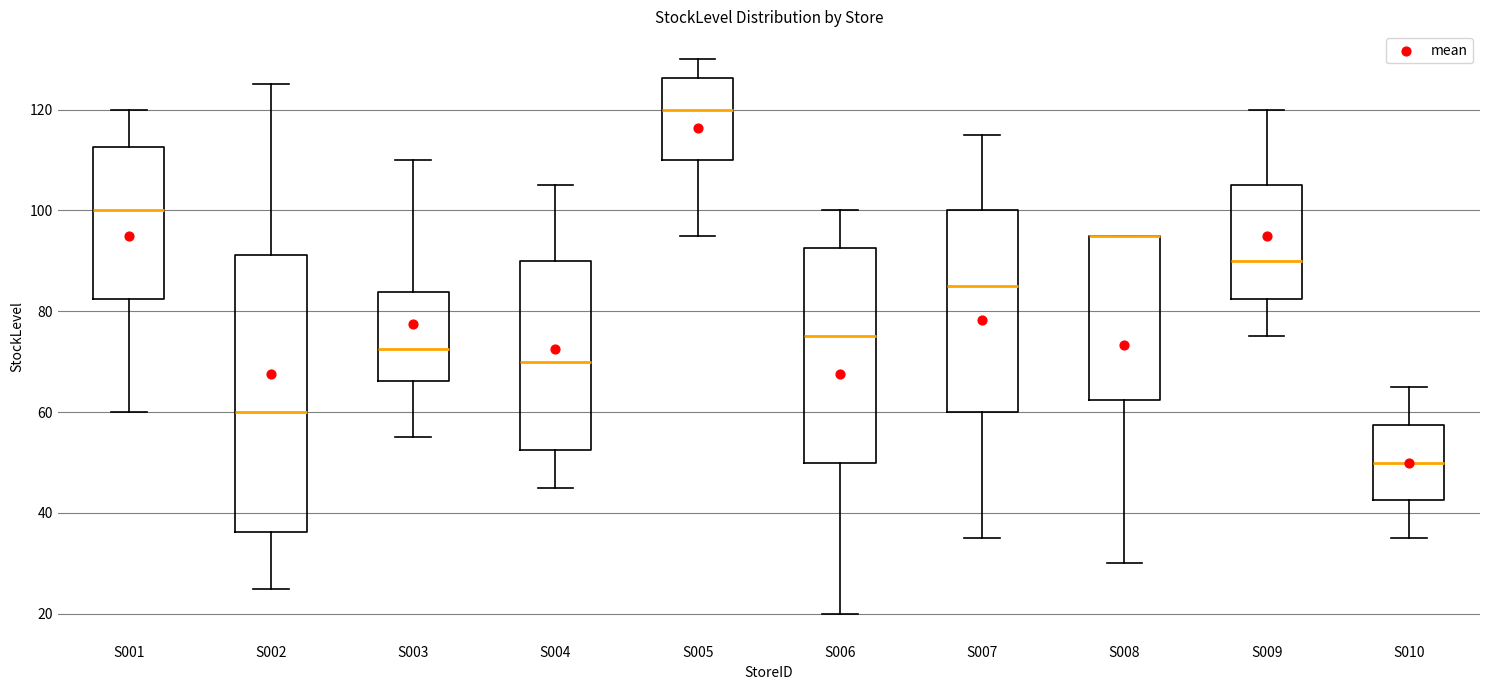

Which box is the tallest, from its lower edge to its upper edge?

S002